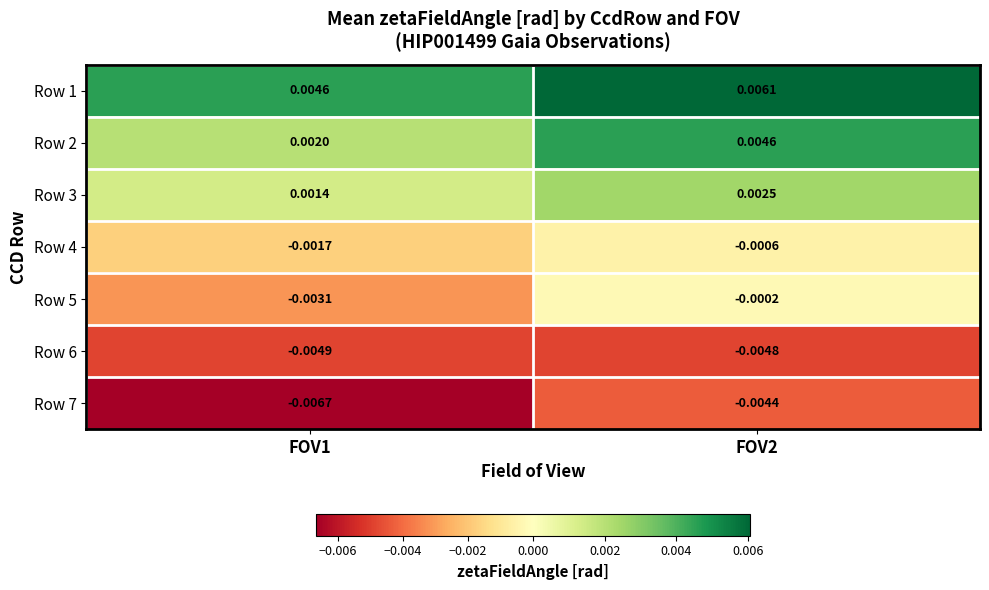

Which series has the largest total across all categories?

Row 1